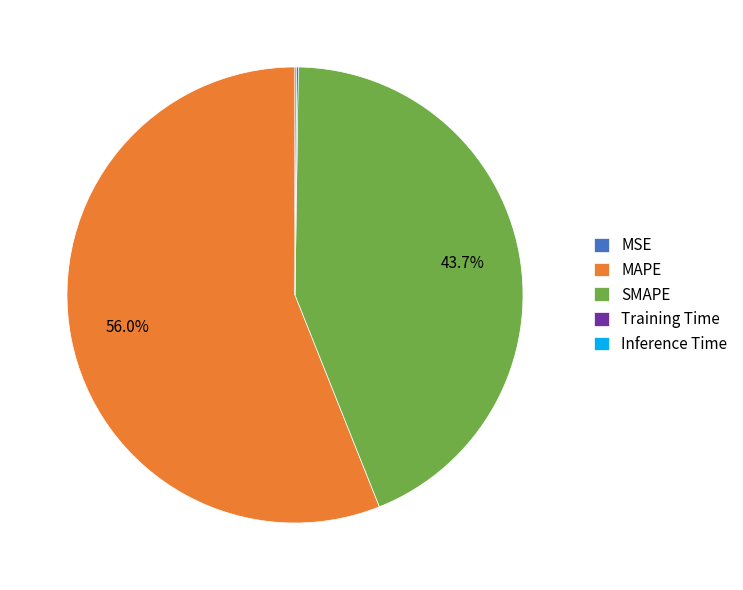

What is the ratio of the value at MAPE to the value at SMAPE?

1.3